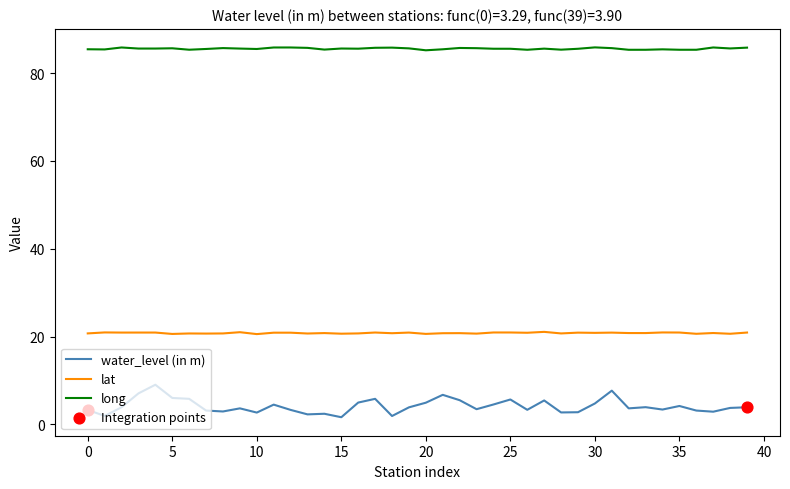

Rank the series by their average value, from lowest to highest.

water_level (in m), lat, long